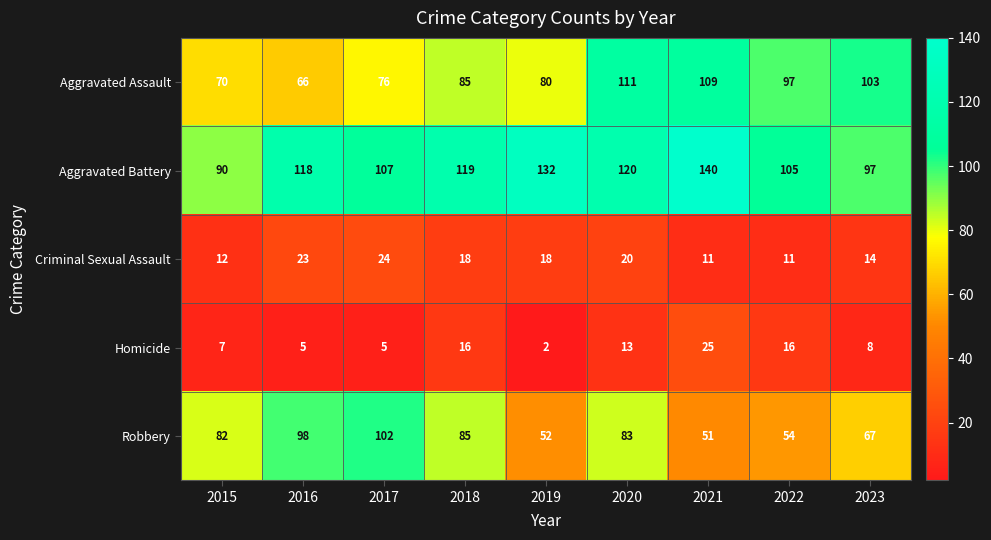

List the labels in order of Aggravated Assault value, largest first.

2020, 2021, 2023, 2022, 2018, 2019, 2017, 2015, 2016